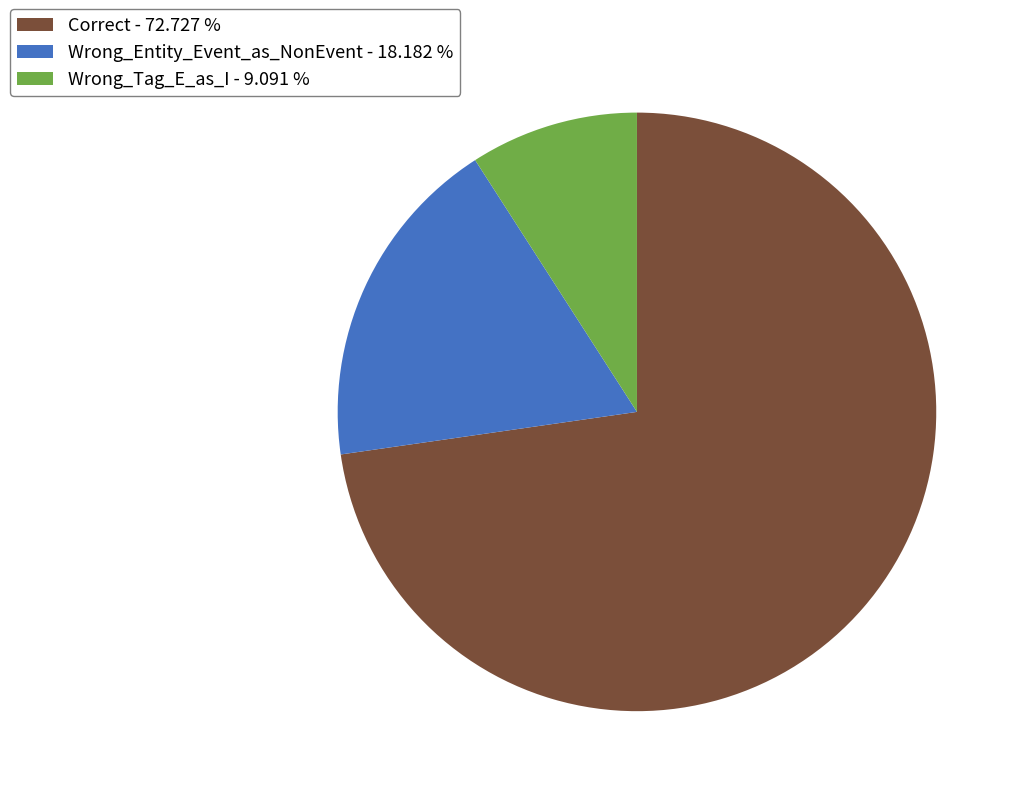

Is Correct - 72.727 % the majority of the pie?

Yes